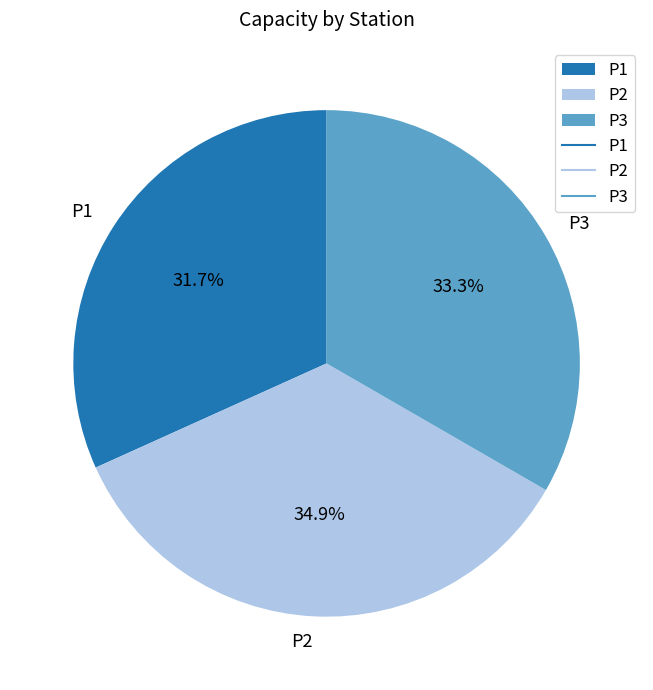

True or false: P1 accounts for 40% of the total.

False